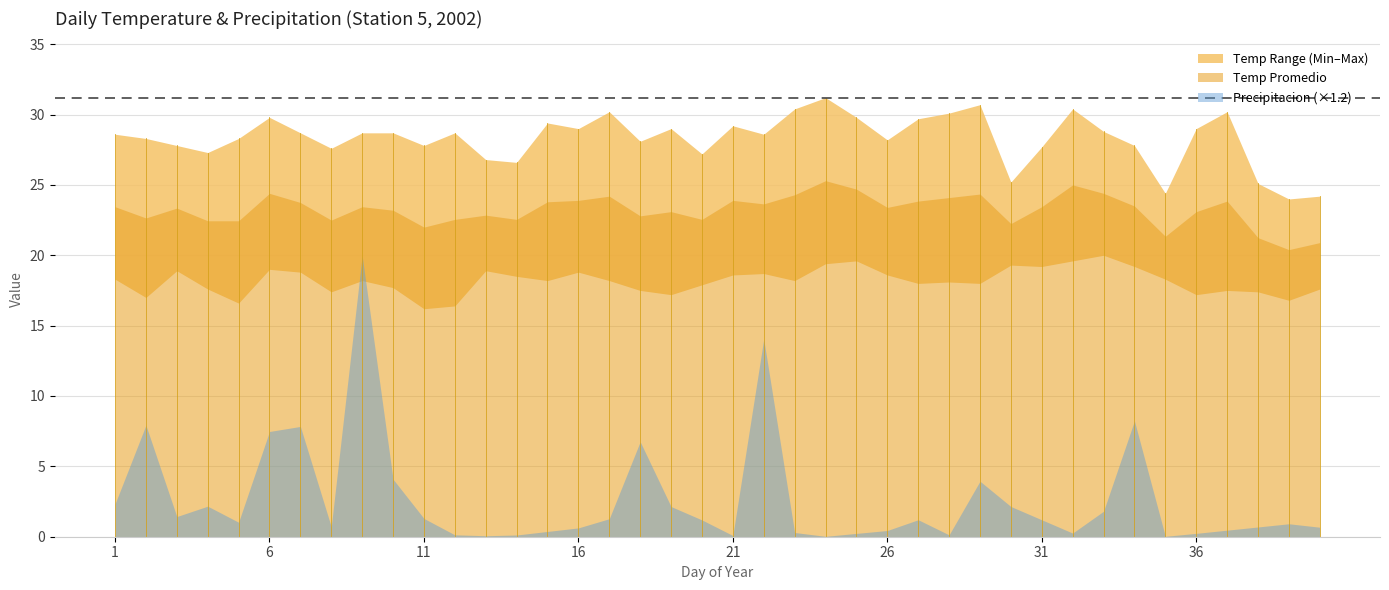

At 2, list the series in order from largest to smallest.

Max Temp, Temp Promedio, Min Temp, Precipitacion